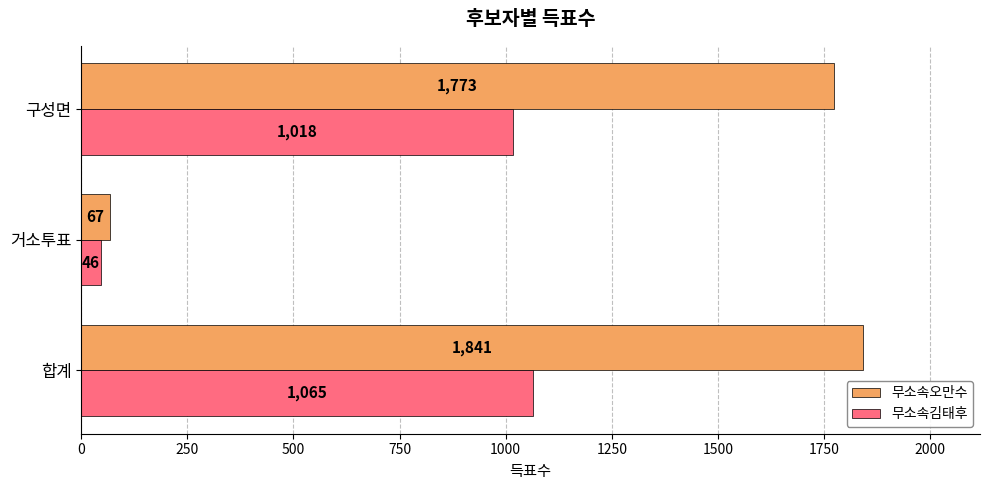

What is the average value of the 무소속김태후 series?

710